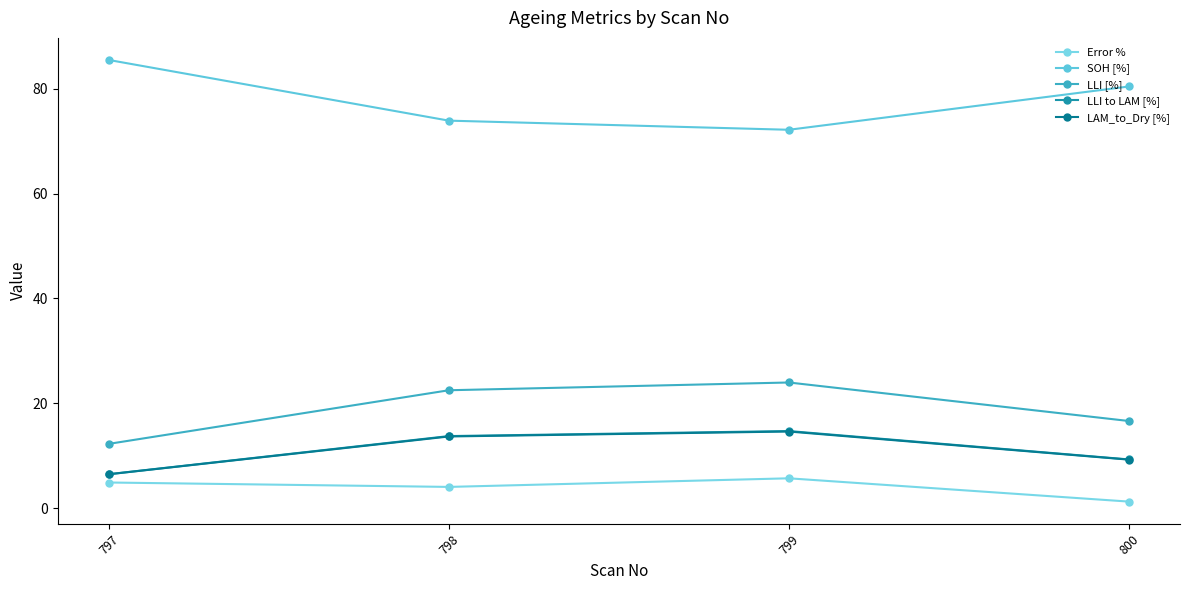

Which series changed the most between 797 and 799?

SOH [%]